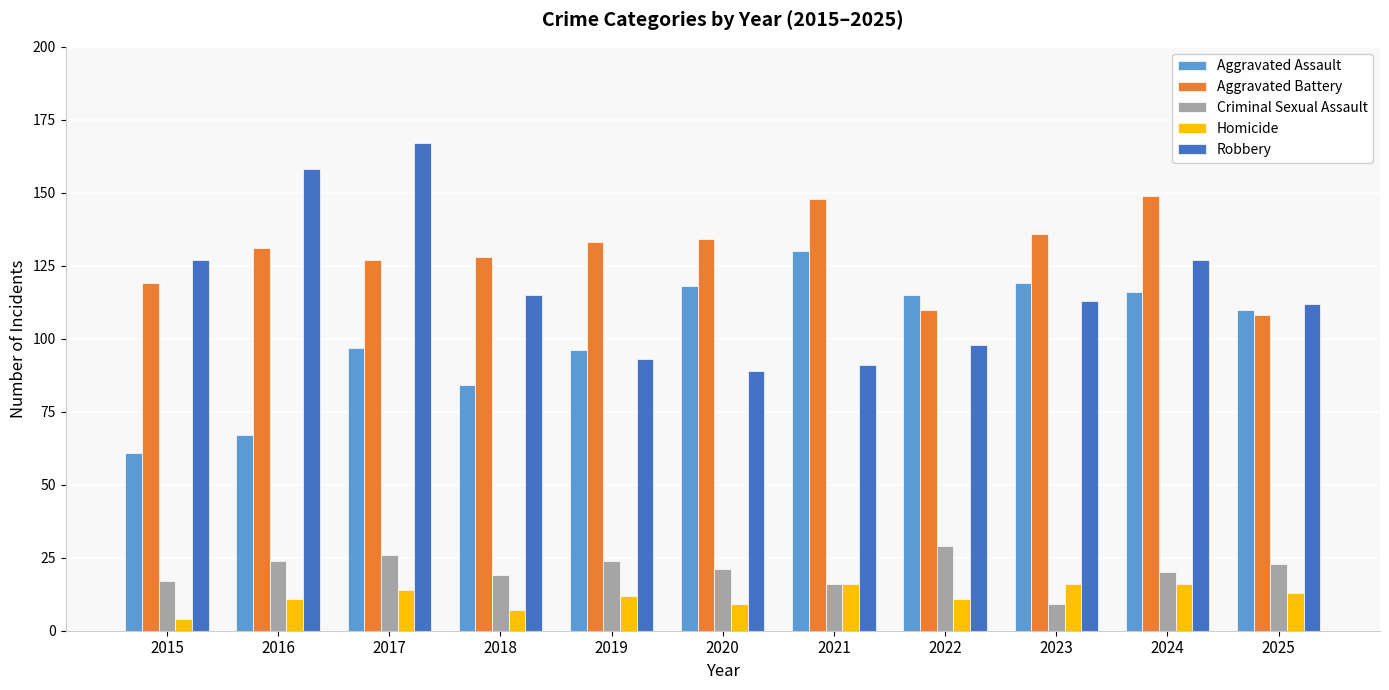

Reading left to right, transcribe all the data shown in this chart.

Aggravated Assault: 61	67	97	84	96	118	130	115	119	116	110
Aggravated Battery: 119	131	127	128	133	134	148	110	136	149	108
Criminal Sexual Assault: 17	24	26	19	24	21	16	29	9	20	23
Homicide: 4	11	14	7	12	9	16	11	16	16	13
Robbery: 127	158	167	115	93	89	91	98	113	127	112